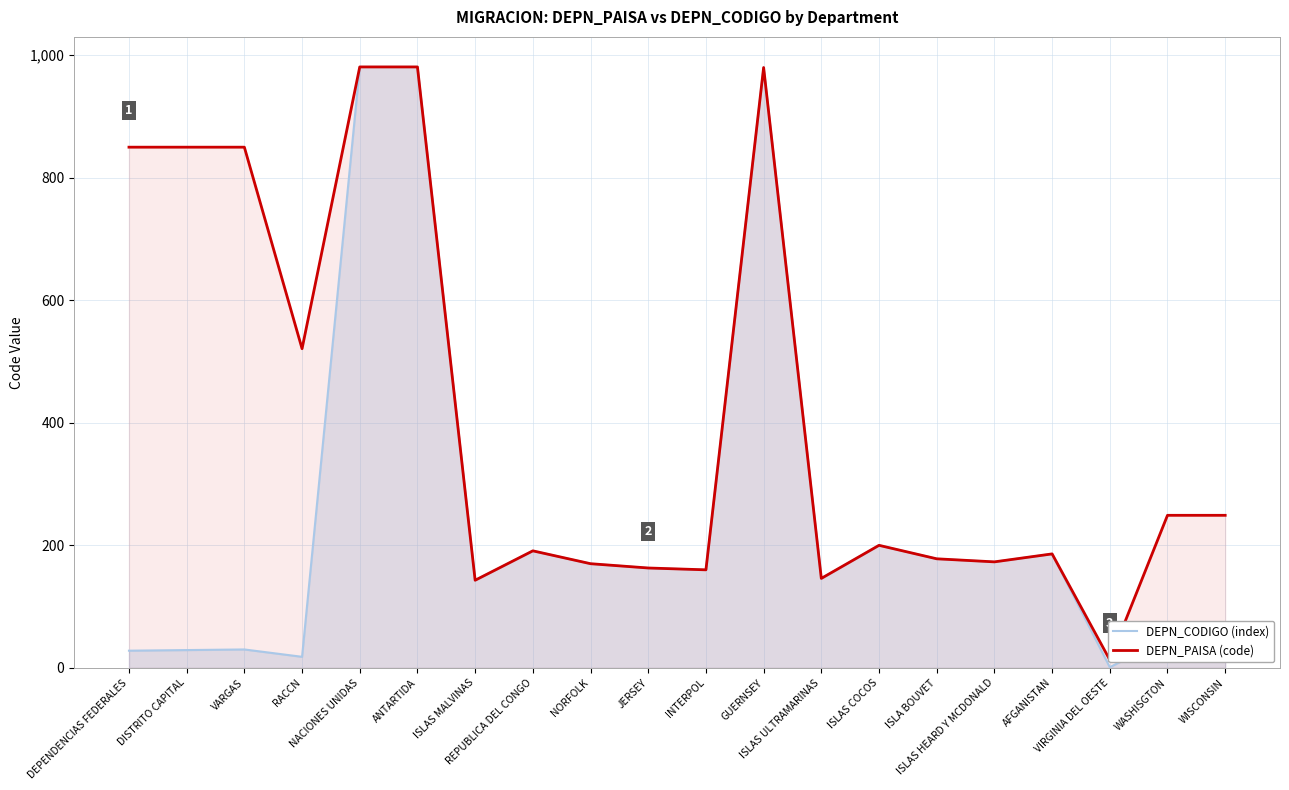

At which category does DEPN_CODIGO (index) reach its first local peak?

VARGAS